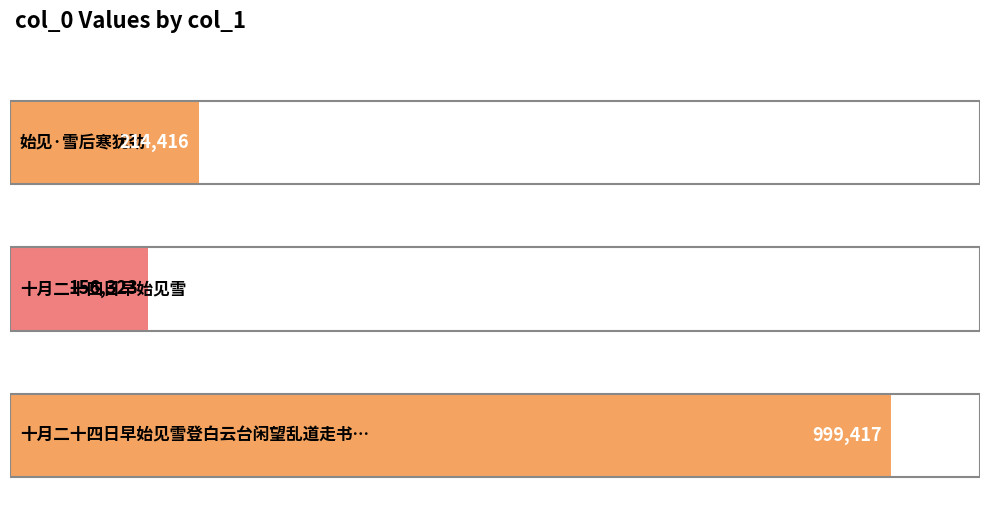

Which category has the highest value across all series?

十月二十四日早始见雪登白云台闲望乱道走书呈尧夫先生